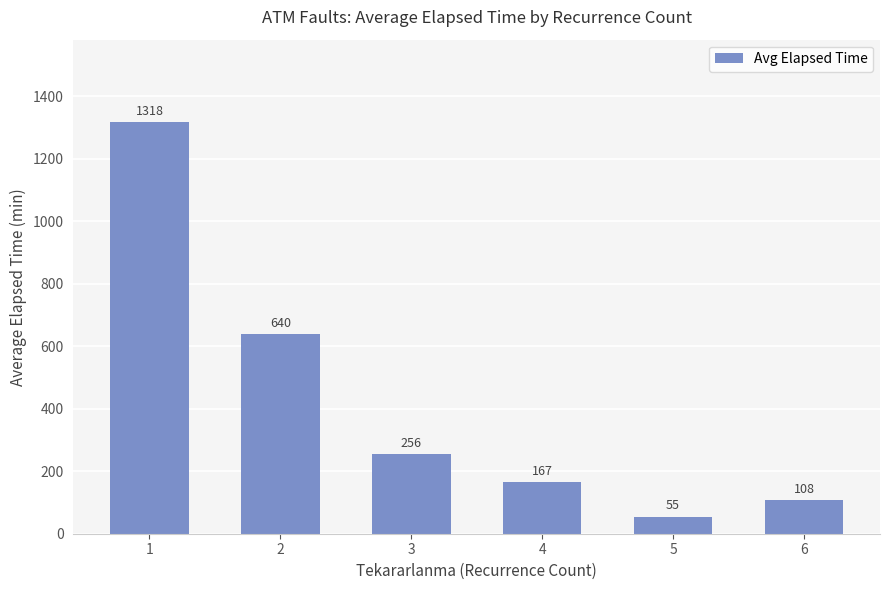

Count the number of categories in the chart.

6